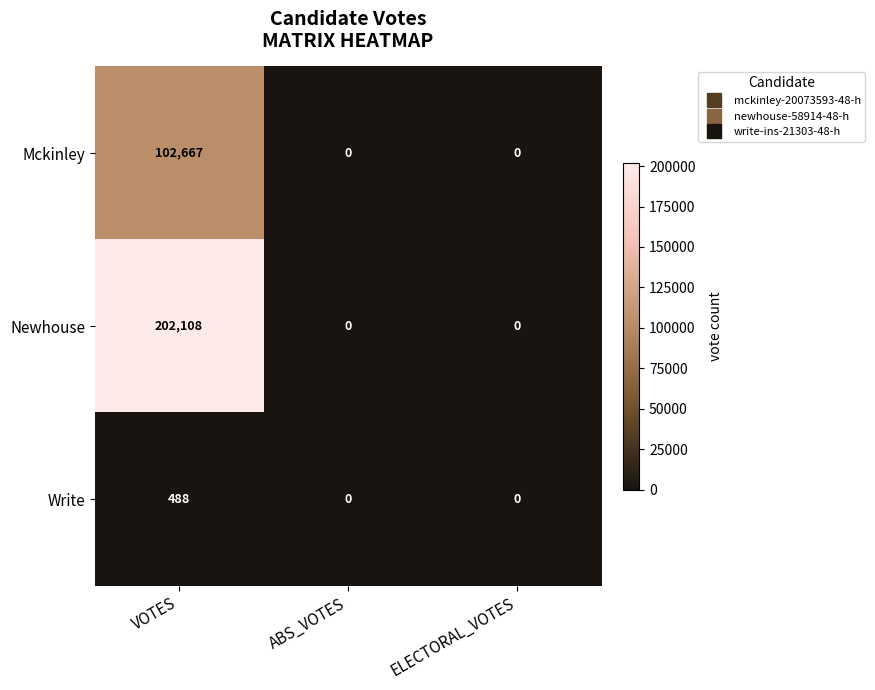

What is the spread (max minus min) of values at VOTES?

201620